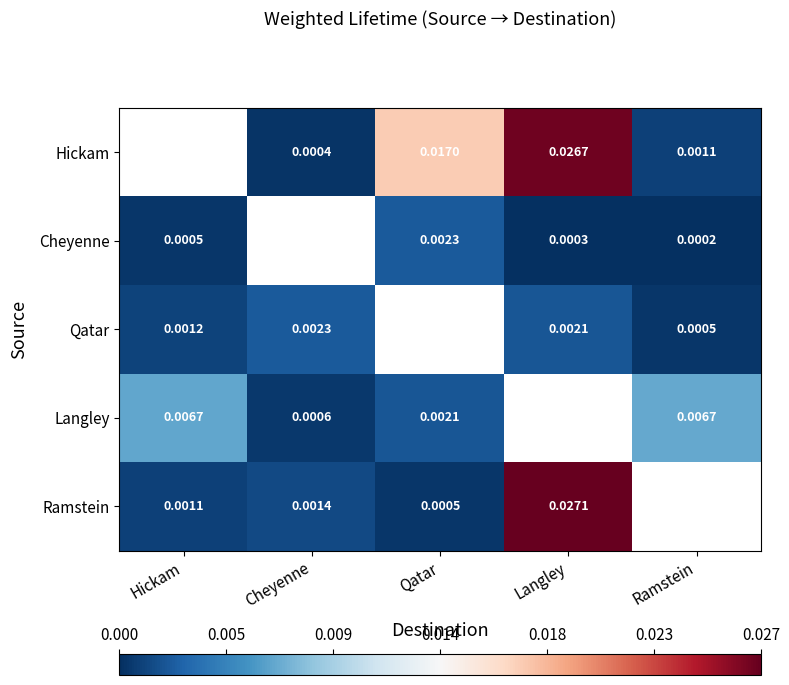

At which category does the chart reach its minimum across all series?

Ramstein